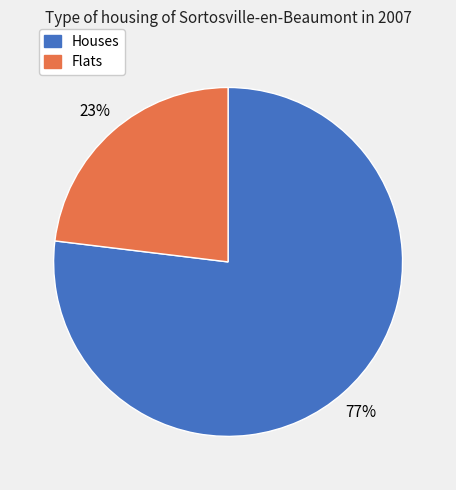

What is the largest slice in the pie chart?

Houses